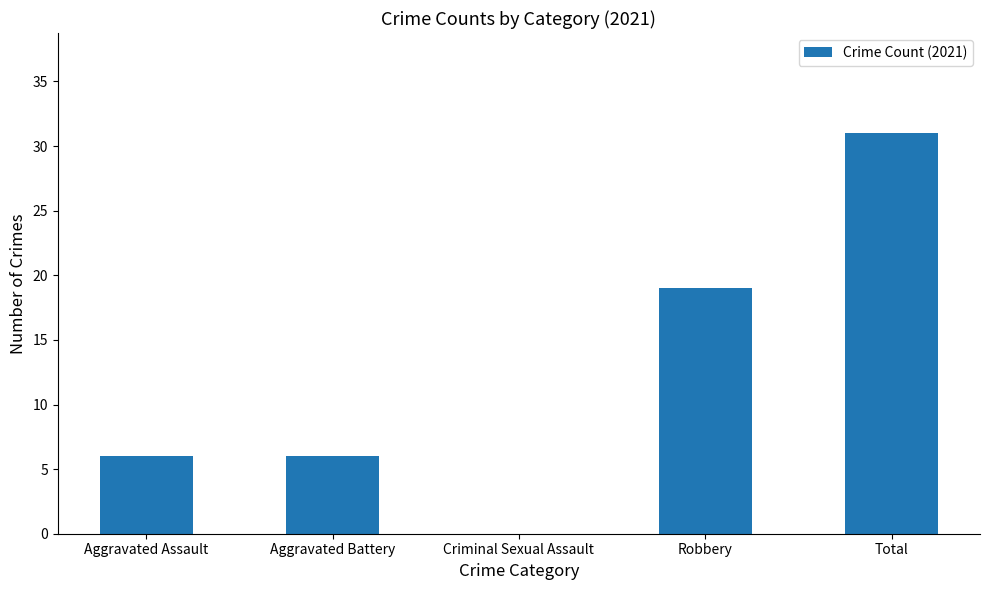

Reading left to right, list all the values displayed in this chart.

6	6	0	19	31